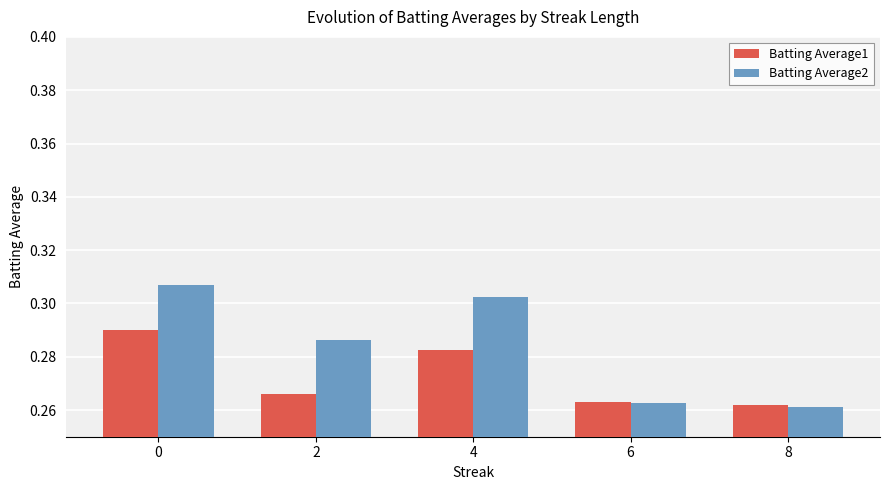

What is the total value across all series at 0?

0.6